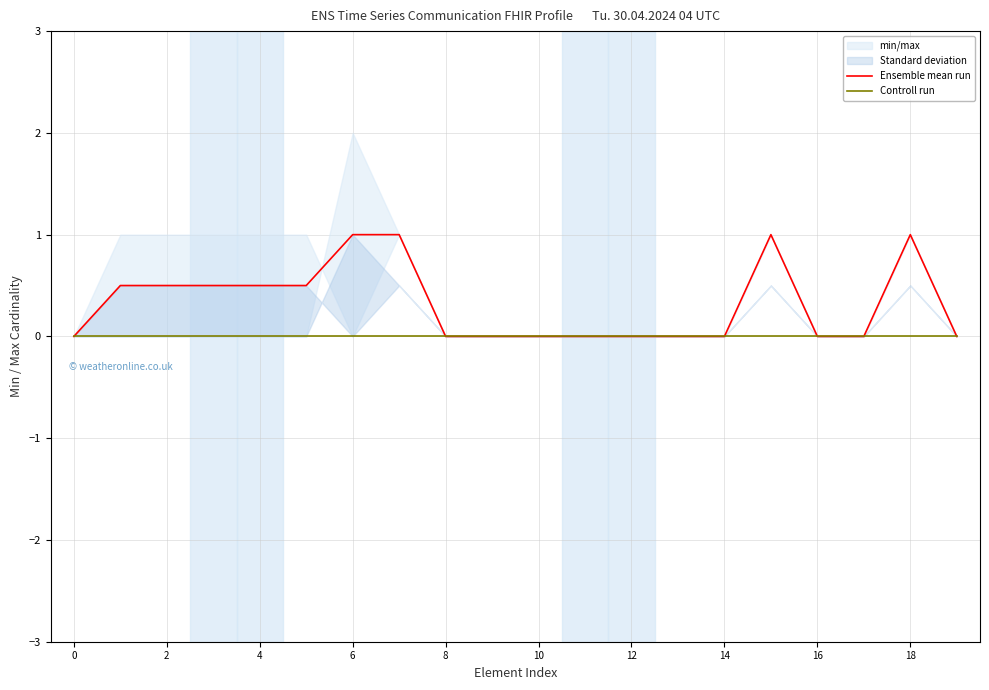

True or false: Controll run and Ensemble mean run cross at least once.

False